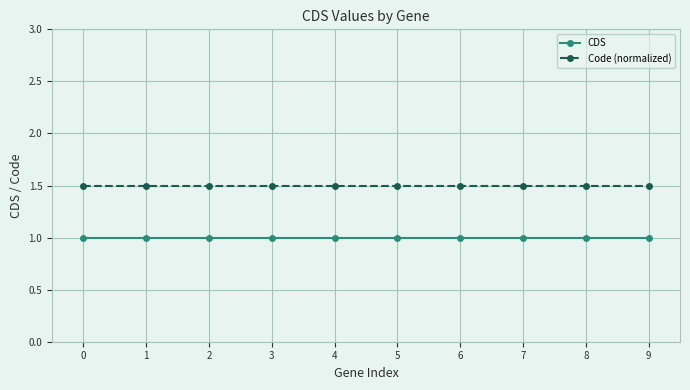

True or false: Code (normalized) has a value of 1.5 at 4.

True